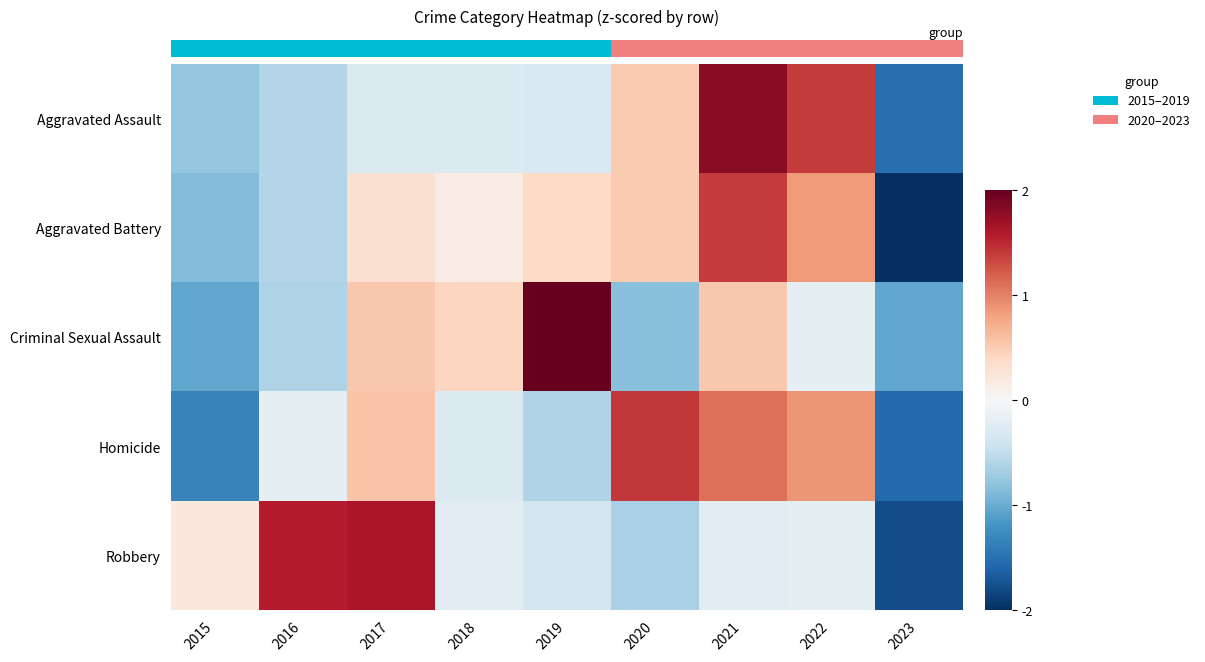

Count the number of data series in this chart.

5